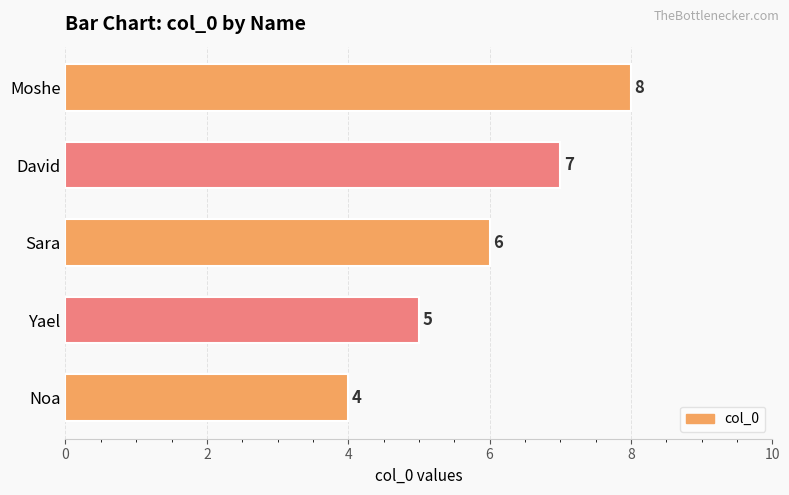

The value at Noa is 1. True or false?

False